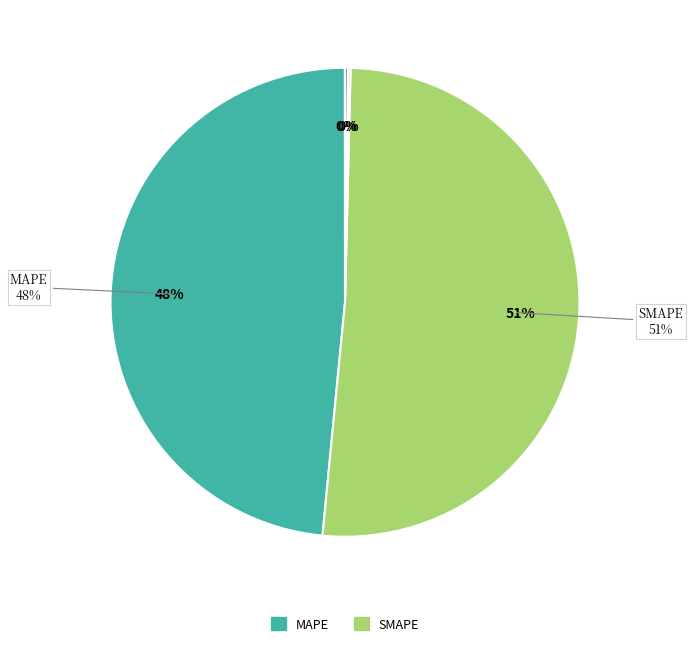

How many slices are in this pie chart?

5